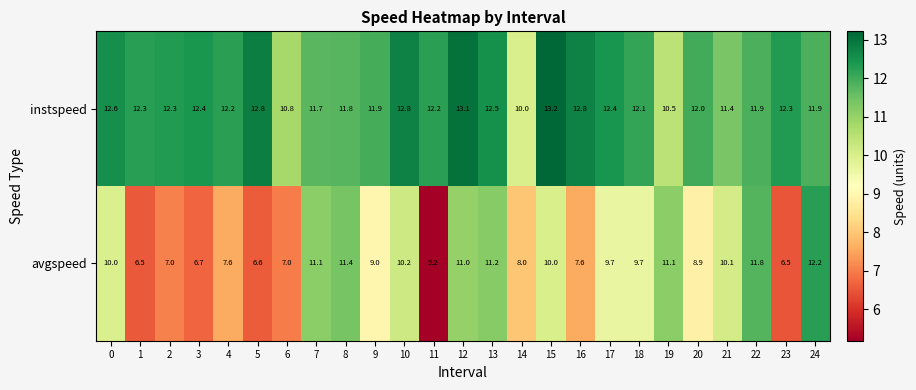

Rank the series by their maximum value, from lowest to highest.

avgspeed, instspeed